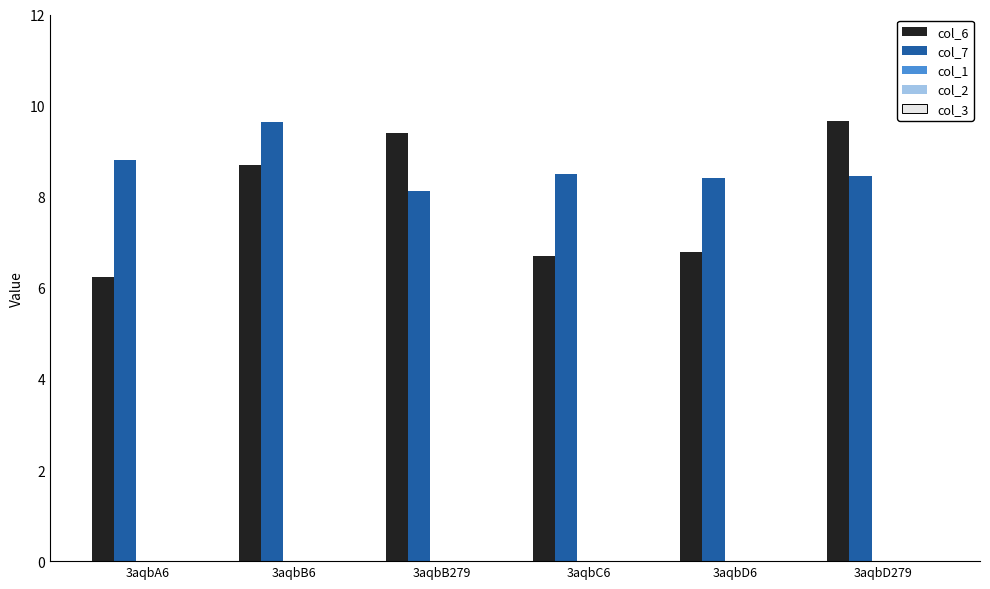

What is the spread (max minus min) of values at 3aqbA6?

2.6